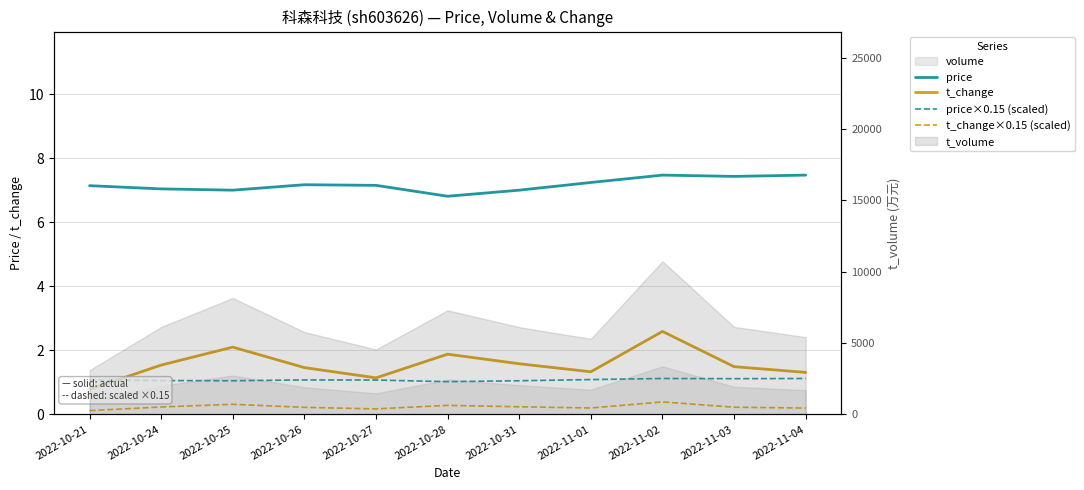

What is the difference between the maximum and second lowest values in the t_change×0.15 (scaled) series?

0.2